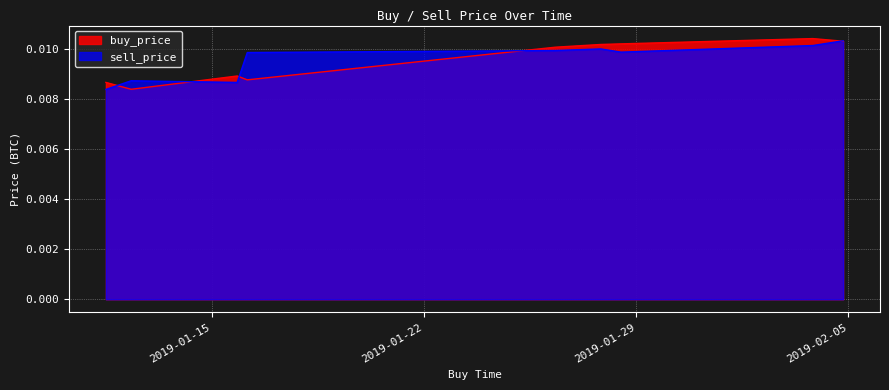

Which category has the highest value across all series?

2019-02-03 19:59:59